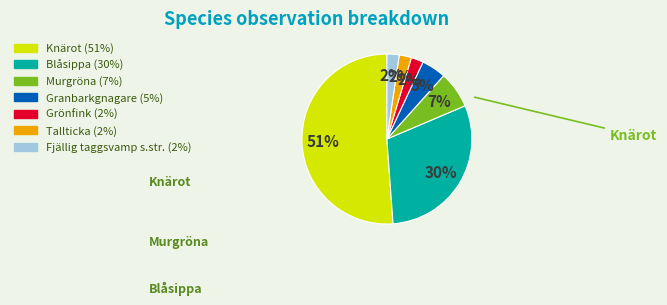

The Grönfink slice represents 13% of the pie. True or false?

False